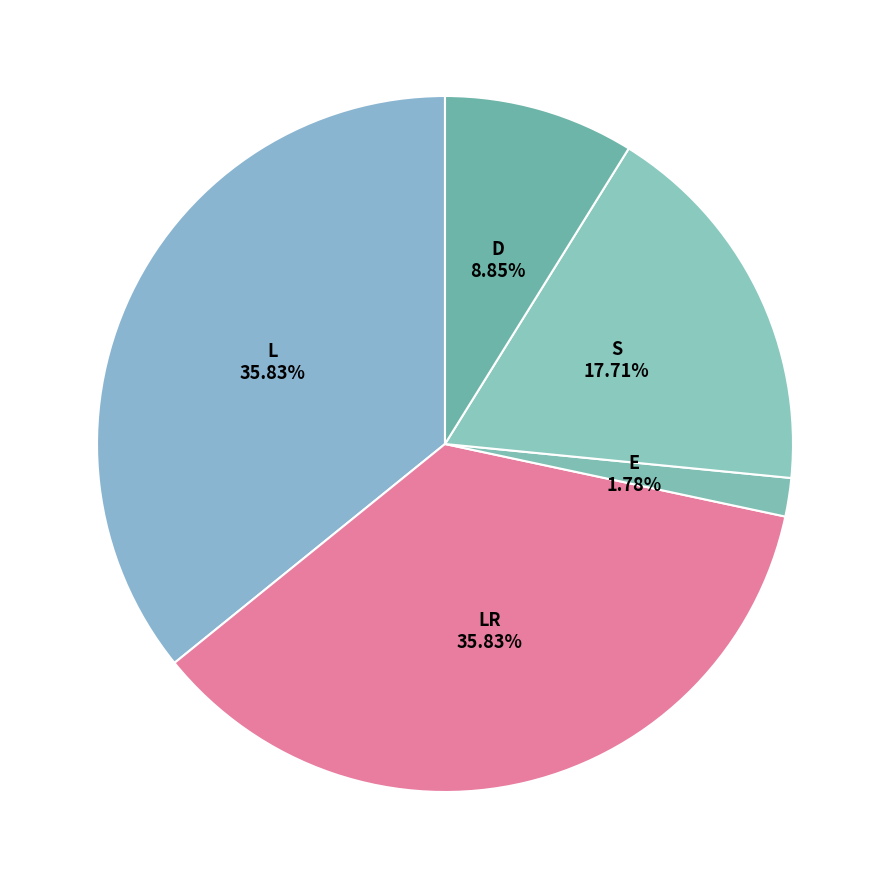

To the nearest percent, what percentage of the pie is S?

18%